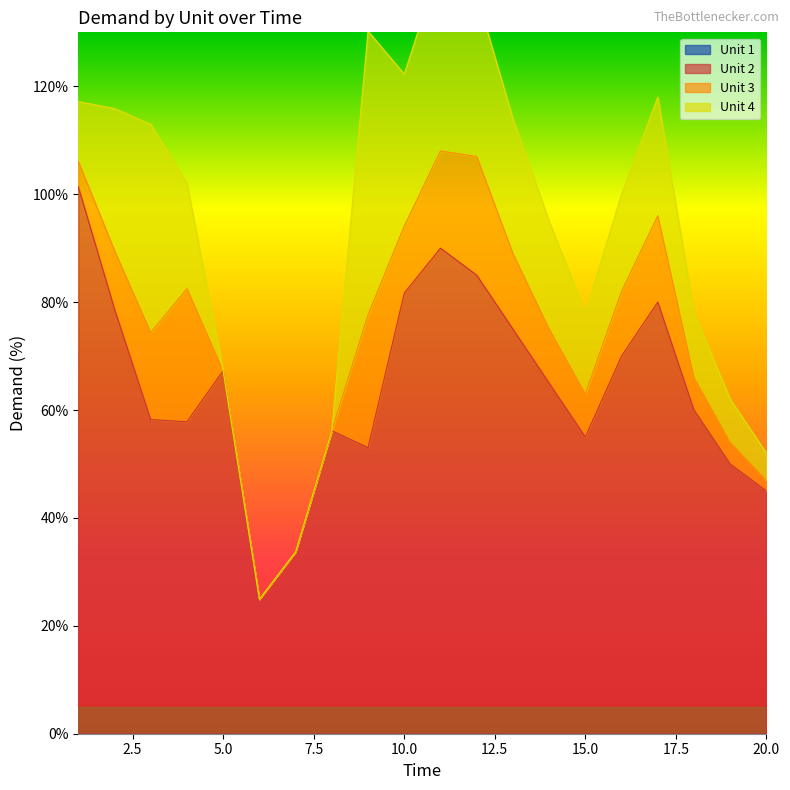

Is the value of Unit 4 at 2 greater than the value of Unit 3 at 12?

Yes